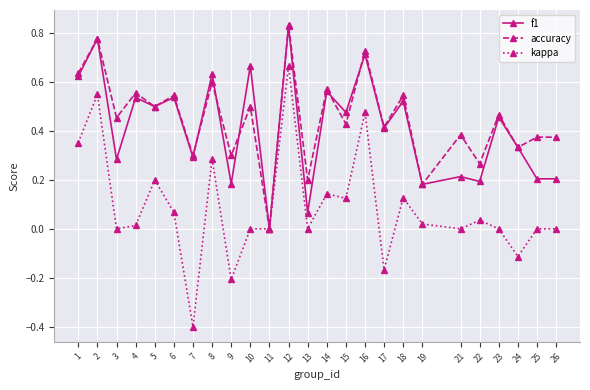

The value of kappa at 21 is 0.0. True or false?

True